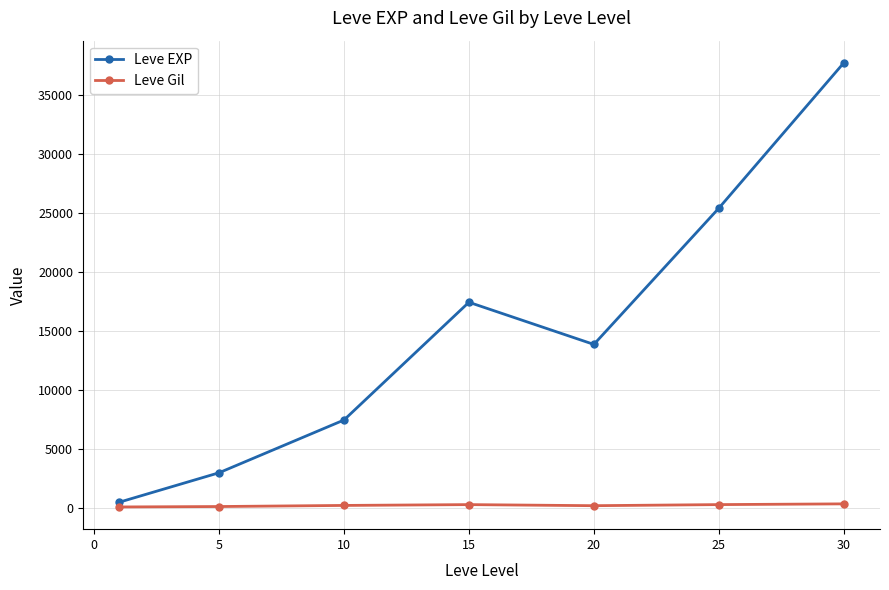

Which series has the largest total across all categories?

Leve EXP